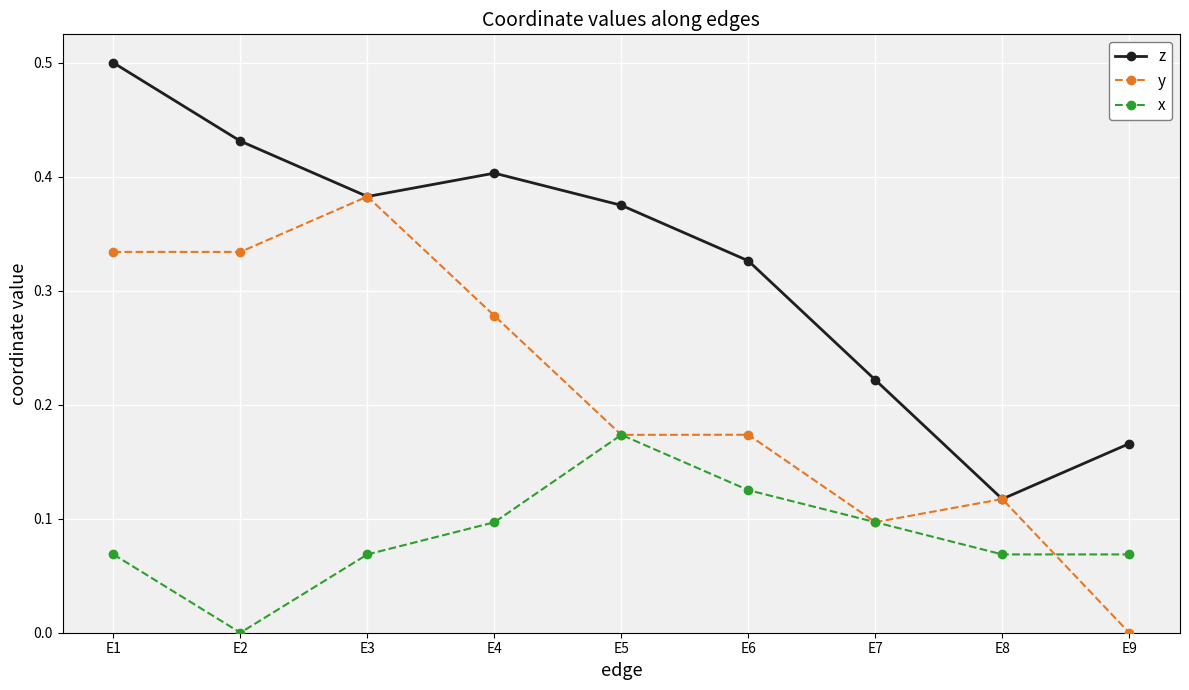

True or false: z and x cross at least once.

False